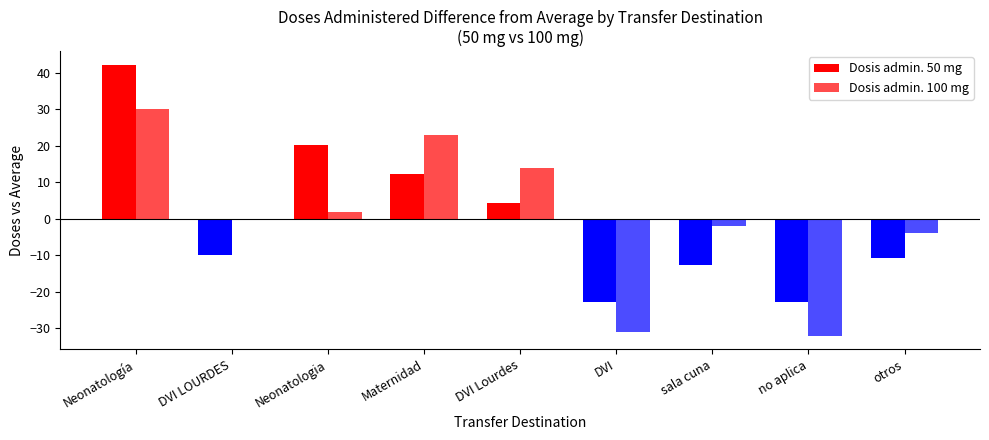

How many data points in Dosis admin. 50 mg are above -9?

4